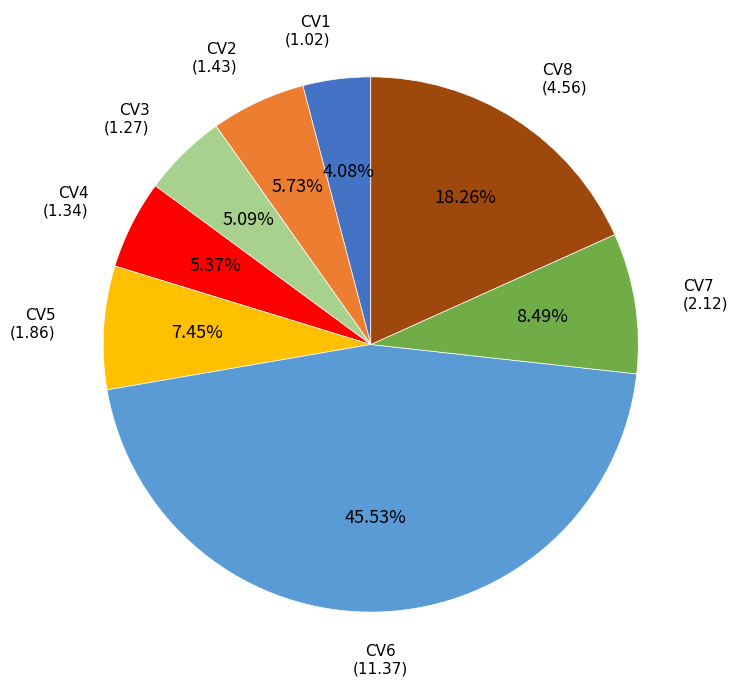

Is there a majority slice in this chart?

No